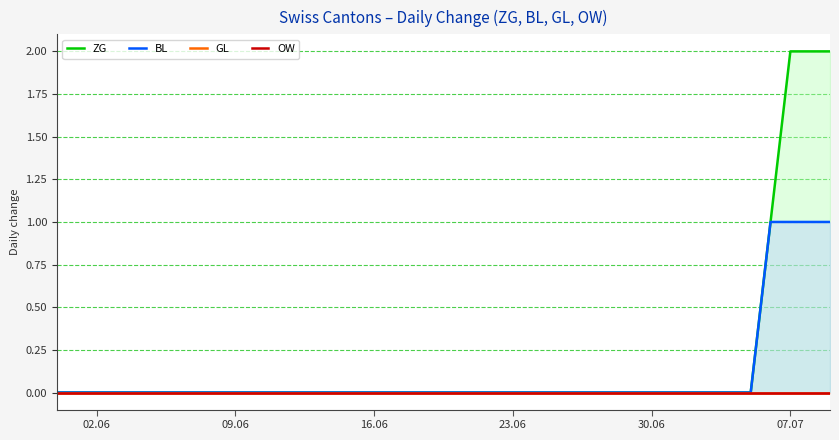

At which label does GL reach its peak?

02.06